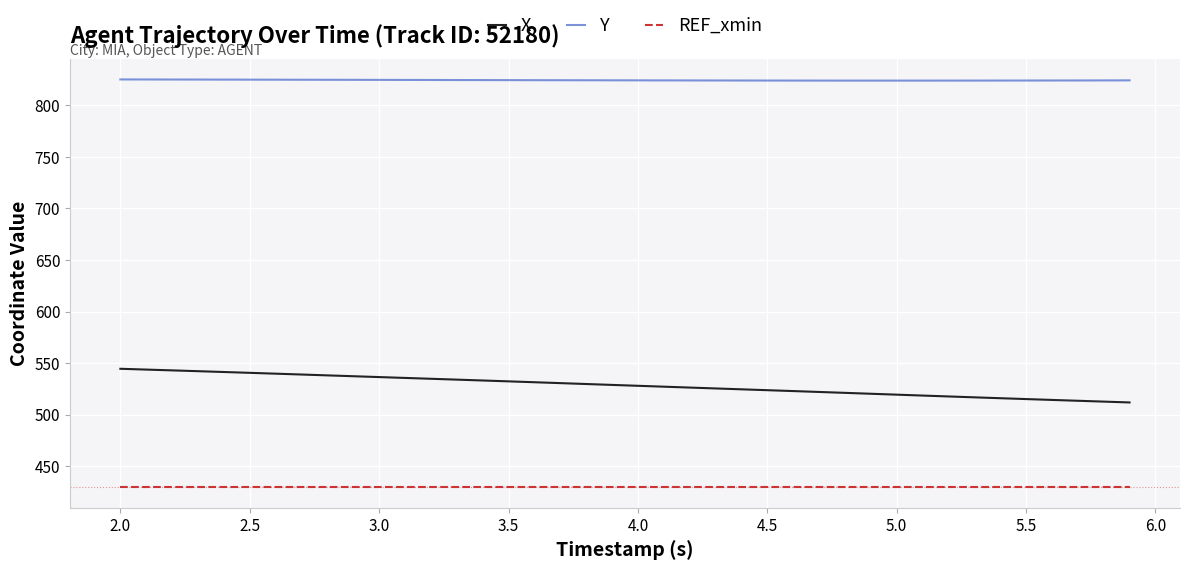

Which series has the widest spread of values?

X